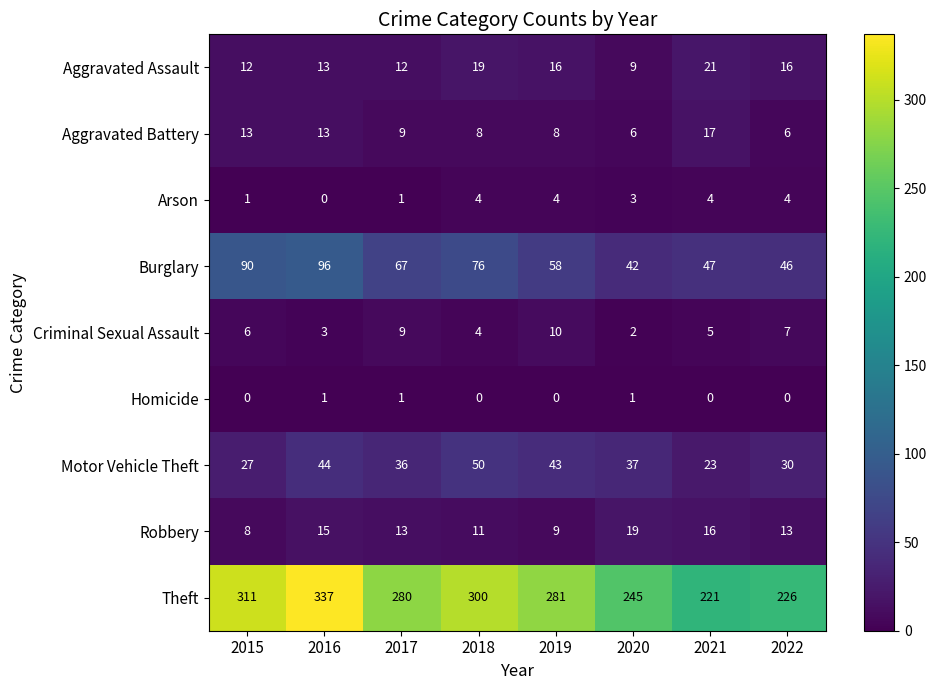

Which series has the largest total across all categories?

Theft